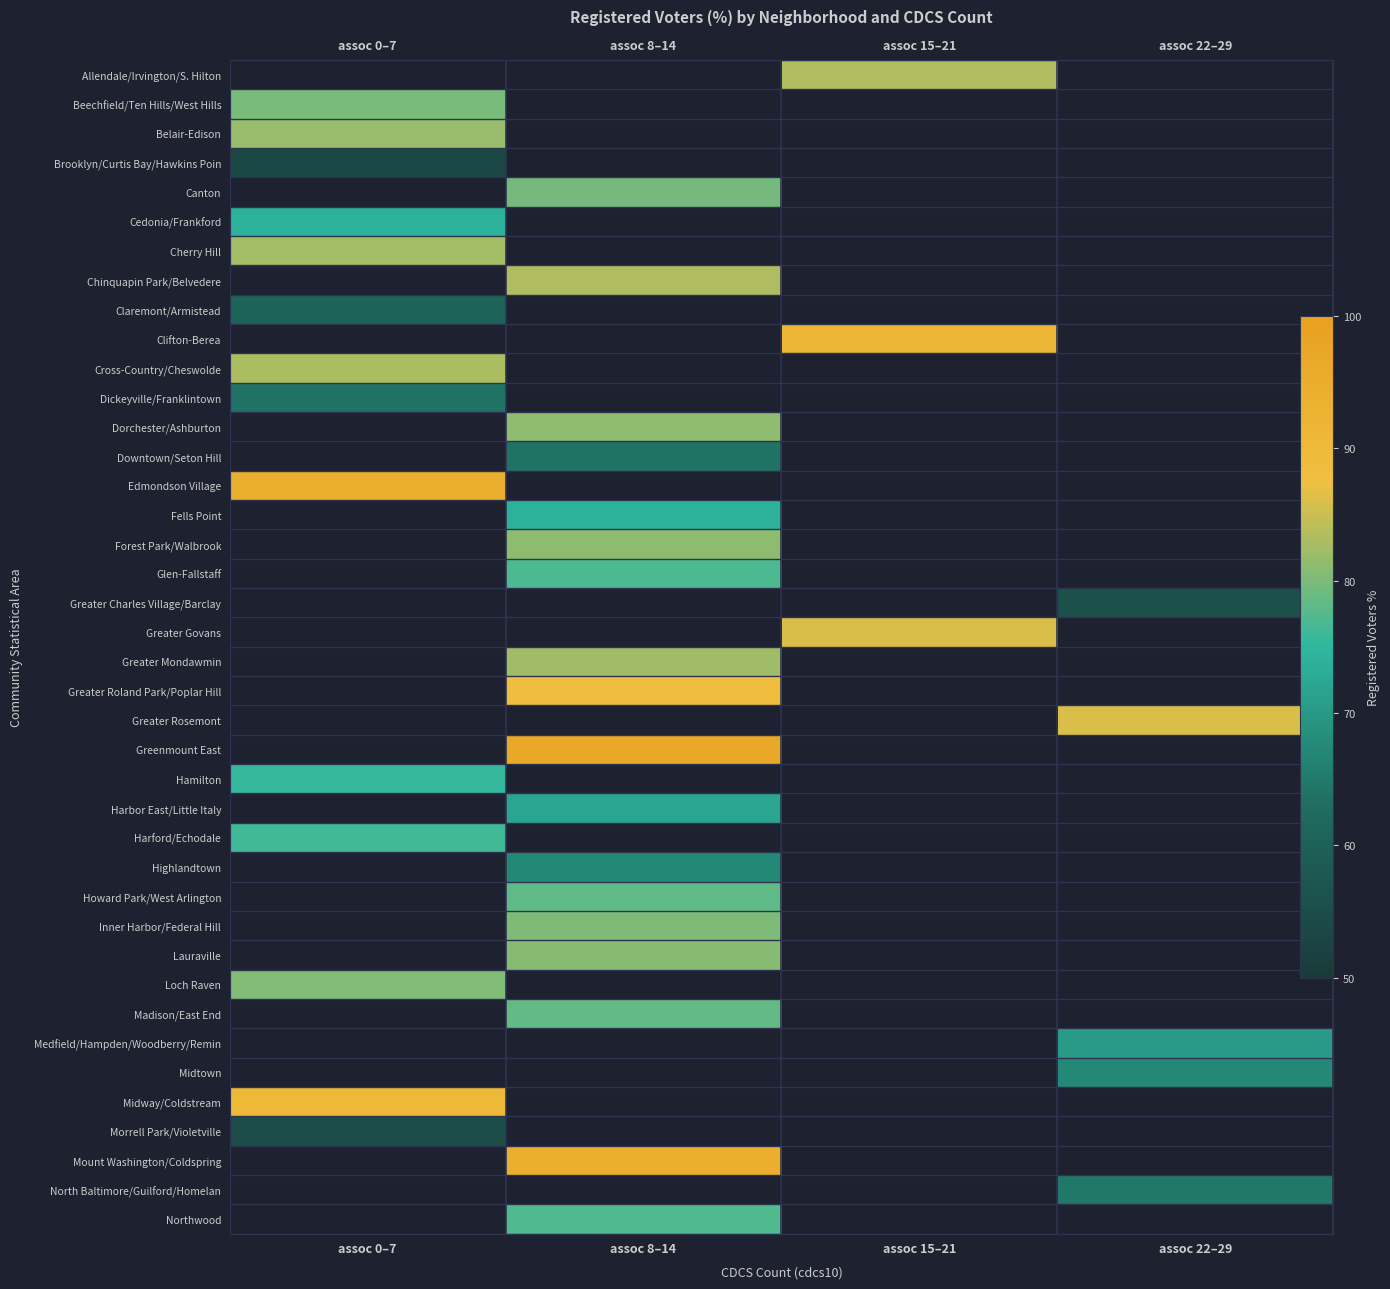

Which series has the largest total across all categories?

Greenmount East